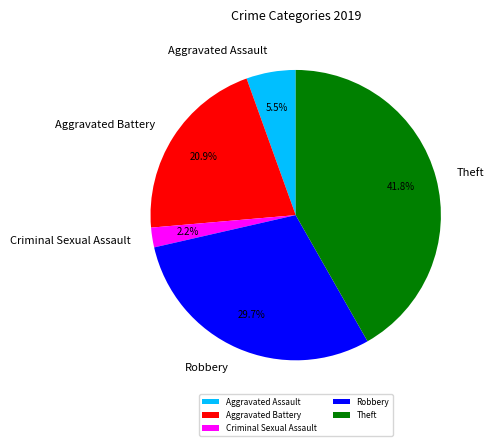

What is the largest slice in the pie chart?

Theft